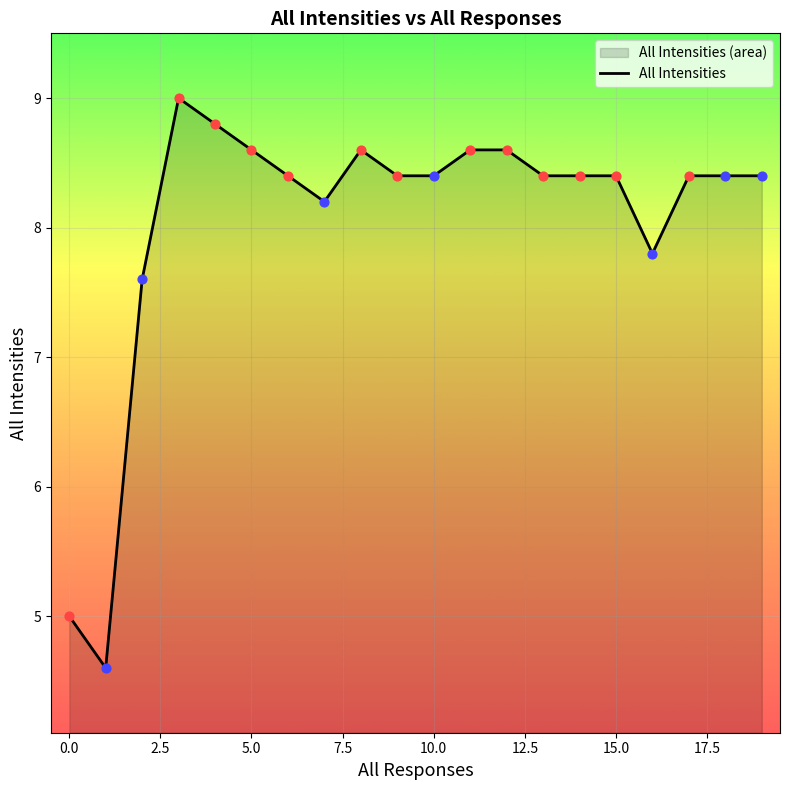

True or false: the data shows 7.6 at 0.0.

False